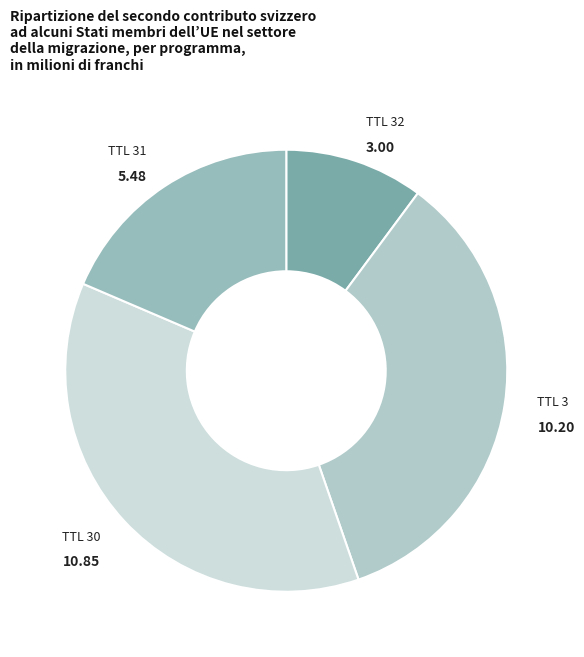

Which slice is the largest?

30